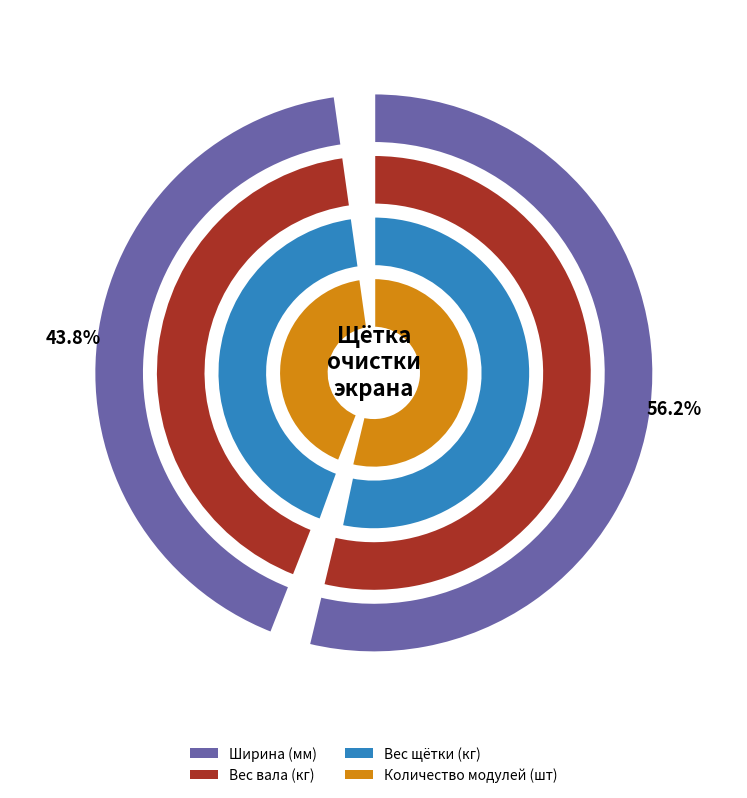

Does Эталон account for over 50% of the chart?

Yes